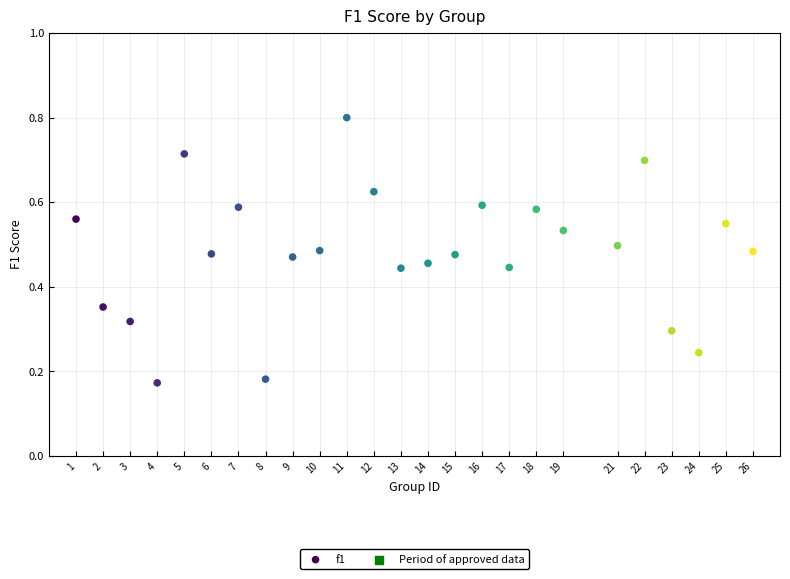

What is the range of X values (max minus min)?

25.0